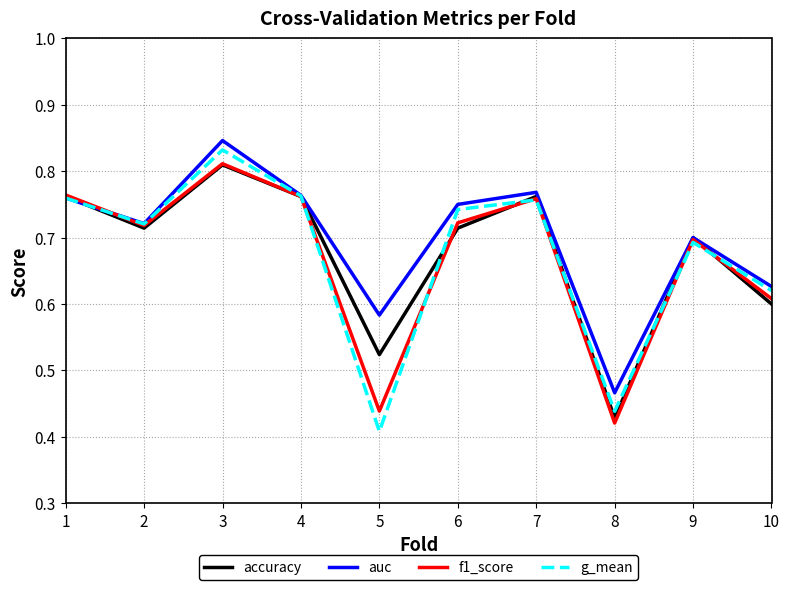

At which category does accuracy reach its first local peak?

3